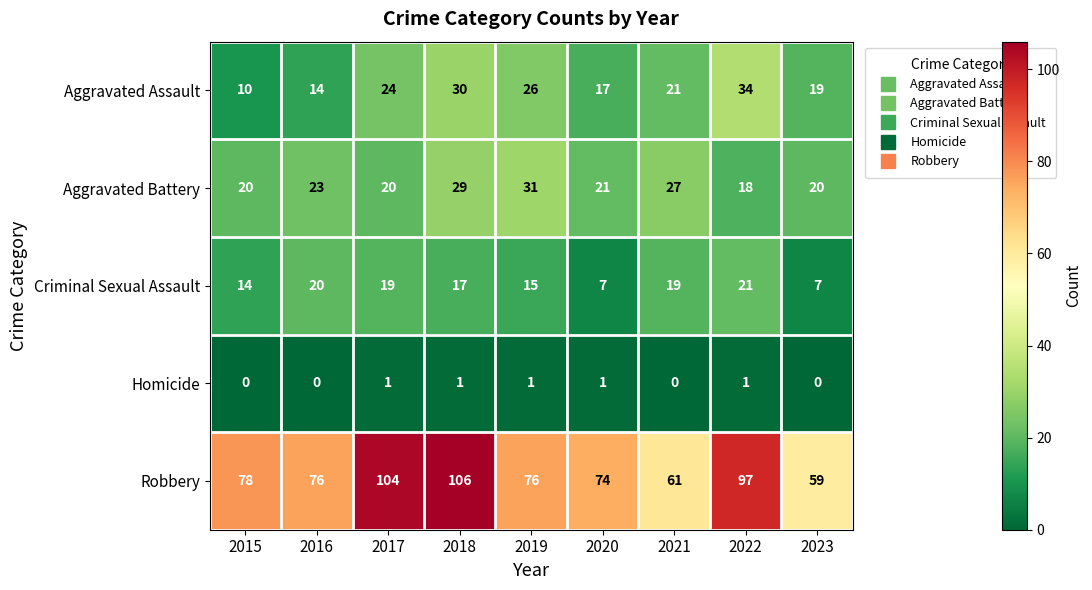

Between 2016 and 2022, which series saw the biggest shift?

Robbery